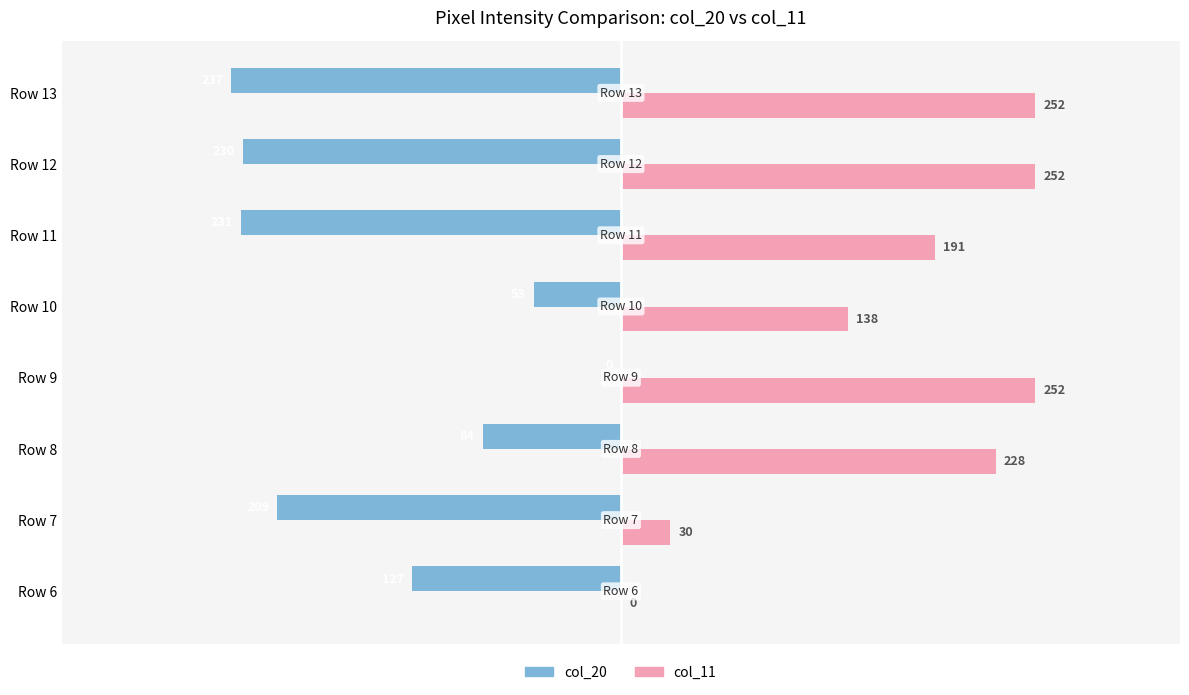

At which category is the sum across all series the highest?

Row 9